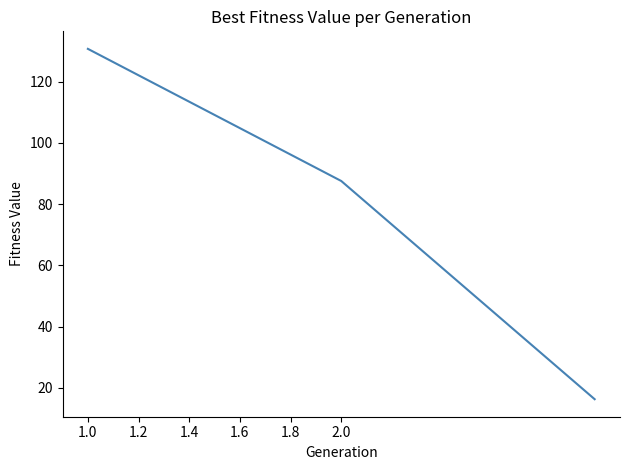

How many values exceed 87?

2